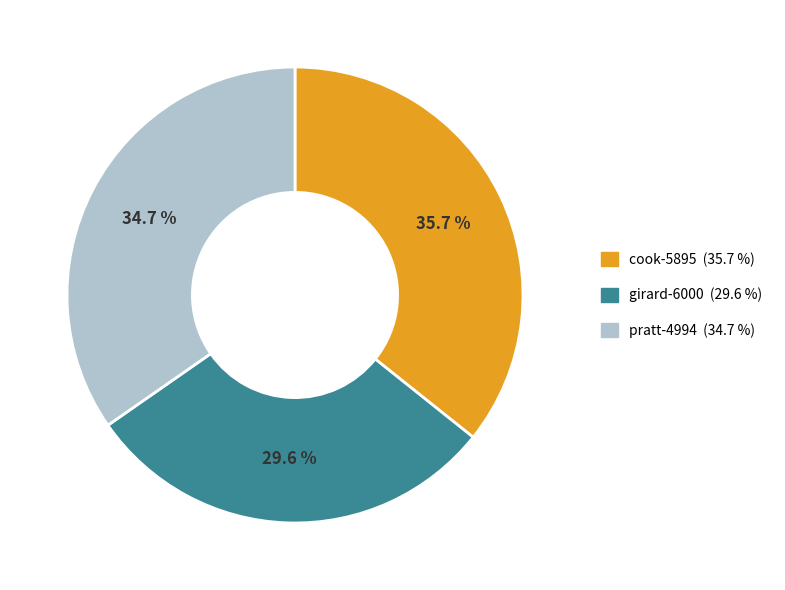

To the nearest percent, what percentage of the pie is cook-5895?

36%